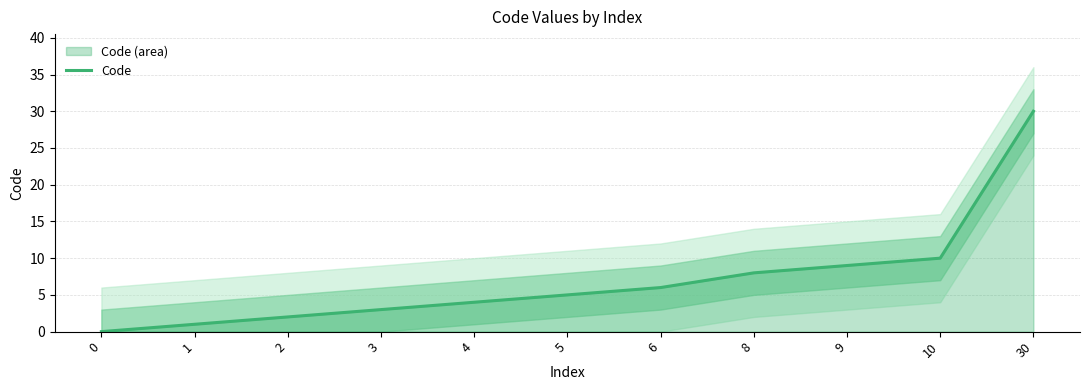

What is the maximum value shown in the chart?

30